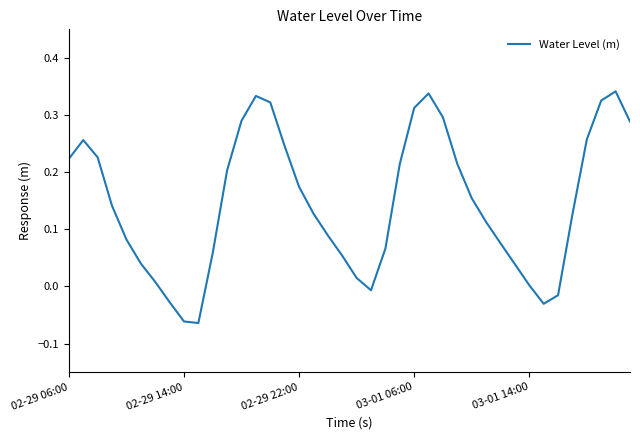

What is the difference between the maximum and minimum values?

0.4